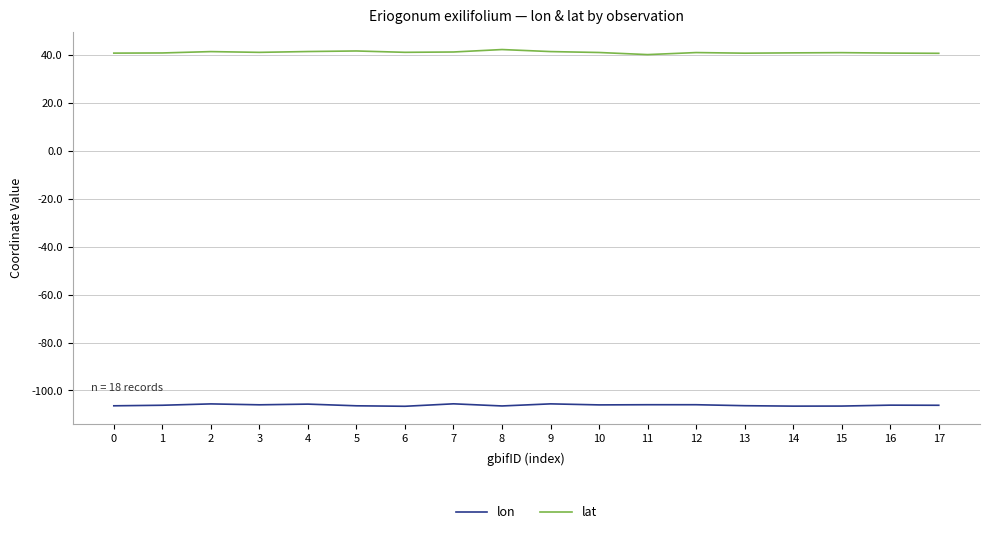

True or false: lon and lat intersect in this chart.

False